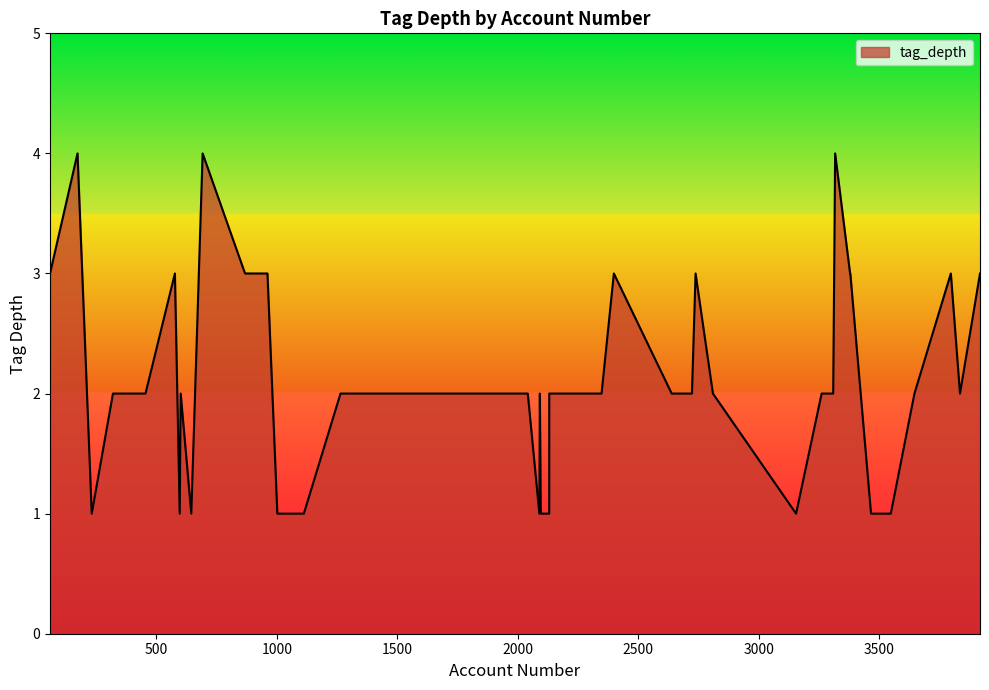

What is the ratio of the value at 601 to the value at 3547?

2.0